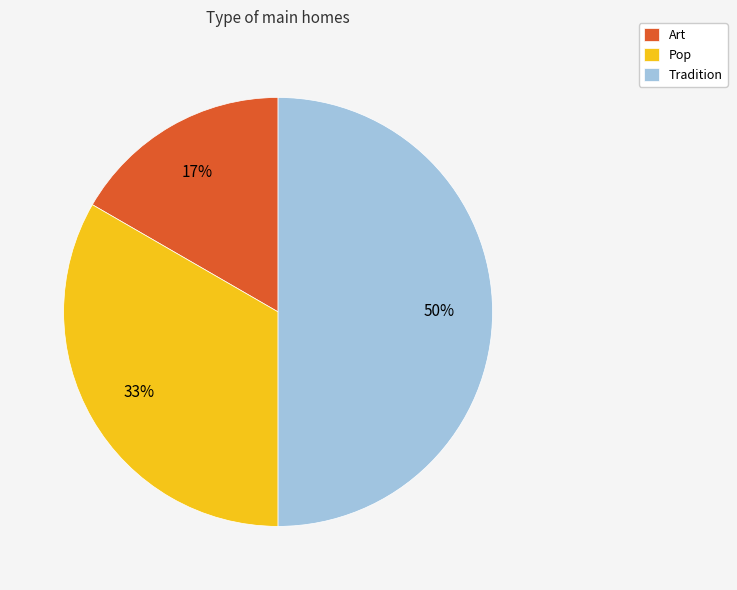

Which slice is the largest?

Tradition